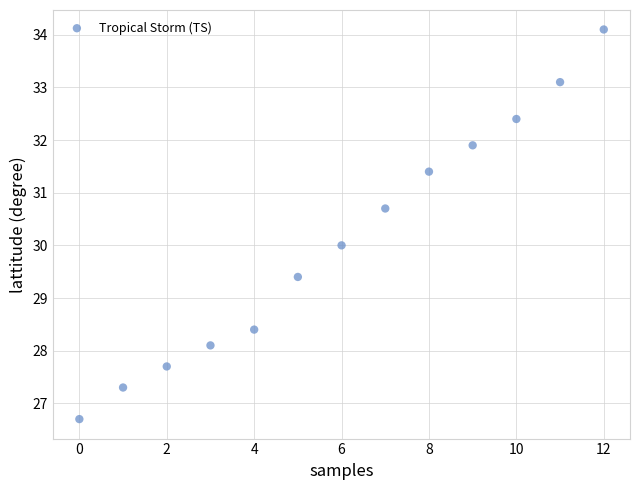

What is the range of Y values (max minus min)?

7.4